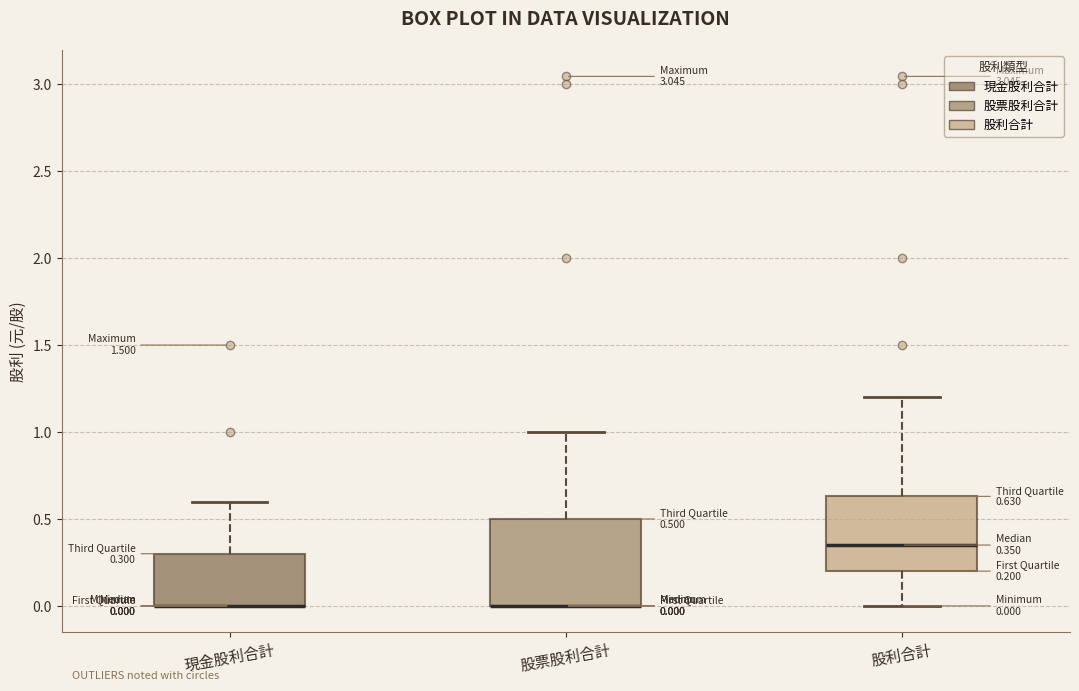

Comparing the boxes themselves (not the whiskers), which one is the tallest?

股票股利合計